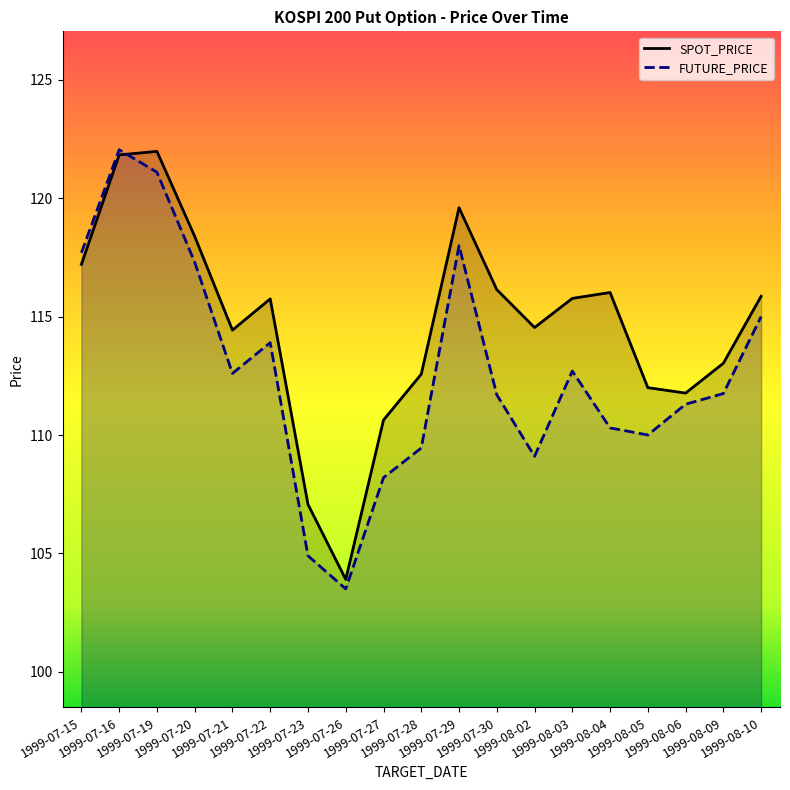

What is the average value of the FUTURE_PRICE series?

112.7